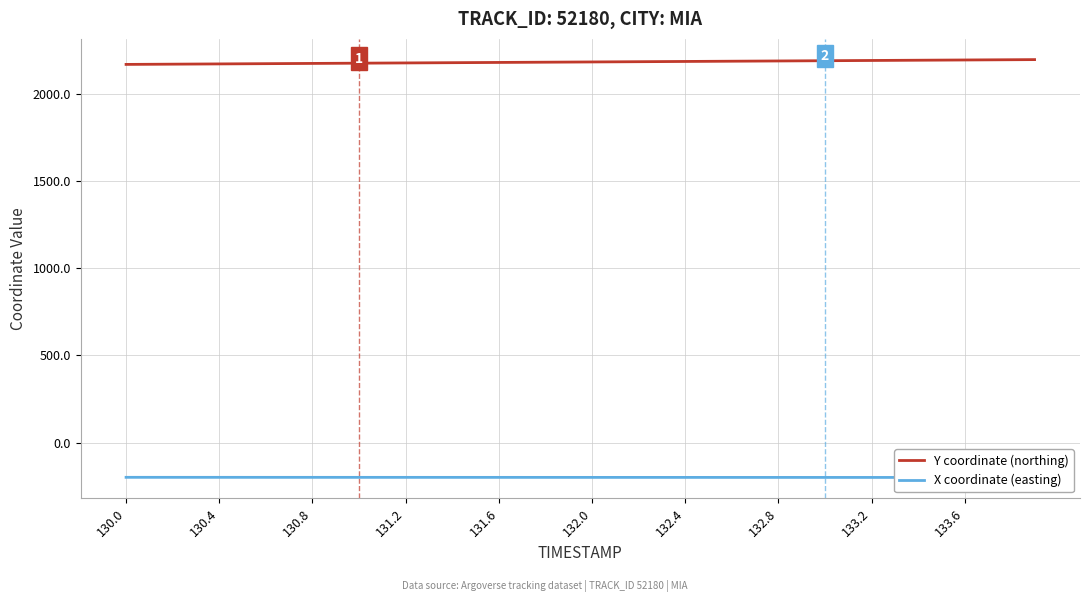

Is this an area chart (filled region under the line)?

No